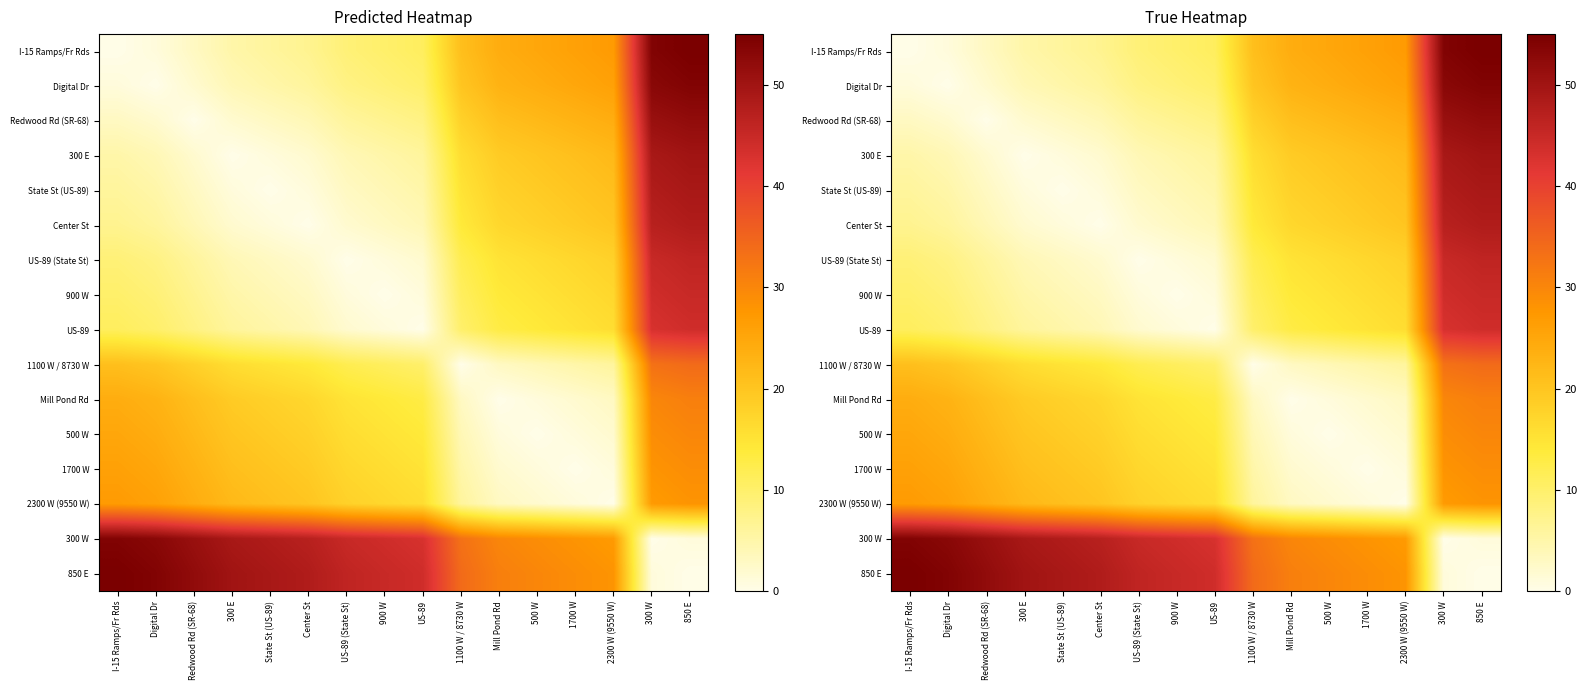

Rank the series at Mill Pond Rd from lowest to highest value.

Mill Pond Rd, 500 W, 1700 W, 1100 W / 8730 W, 2300 W (9550 W), US-89, 900 W, US-89 (State St), Center St, State St (US-89), 300 E, Redwood Rd (SR-68), Digital Dr, I-15 Ramps/Fr Rds, 300 W, 850 E